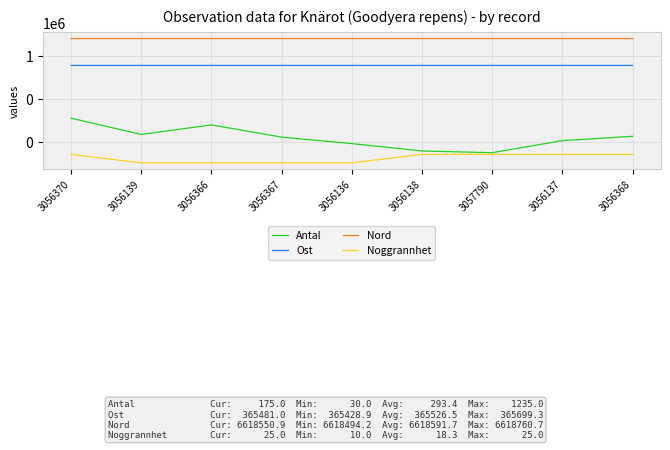

Which category has the highest value in the Antal series?

3056370